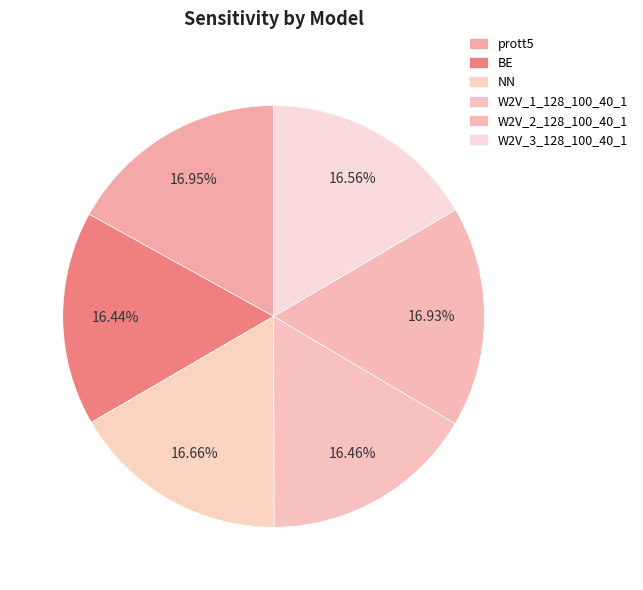

How many segments does this pie chart have?

6